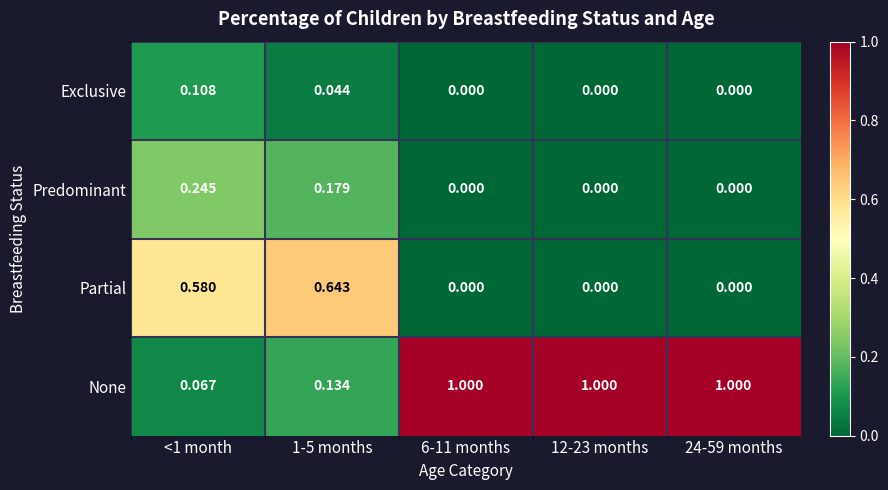

Count the number of categories in the chart.

5